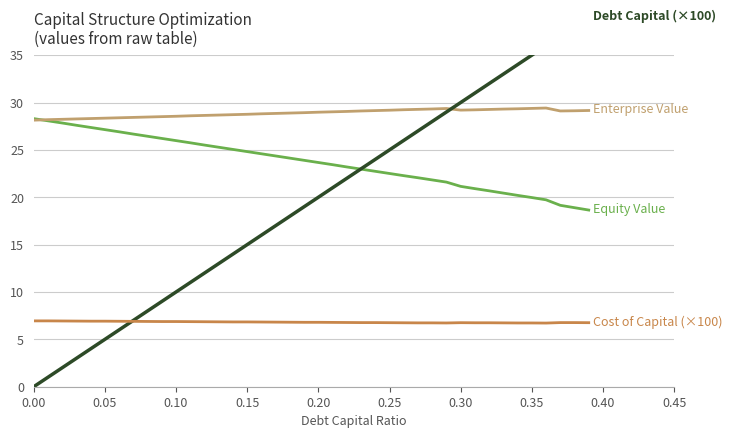

What is the maximum value shown in the chart?

39.0